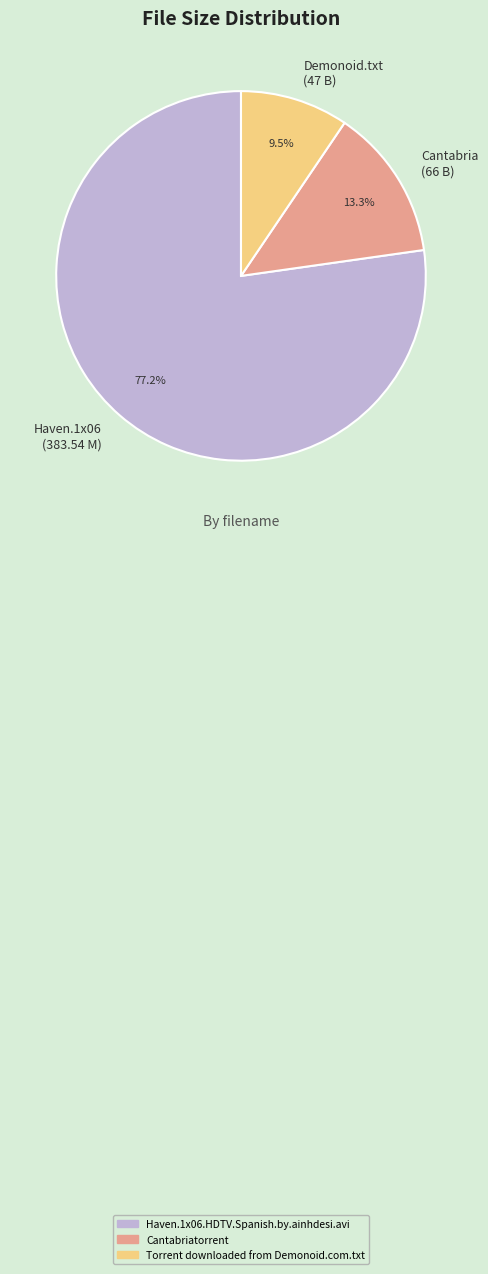

Do Cantabria (66 B) and Demonoid.txt (47 B) together represent more than half of the pie?

No